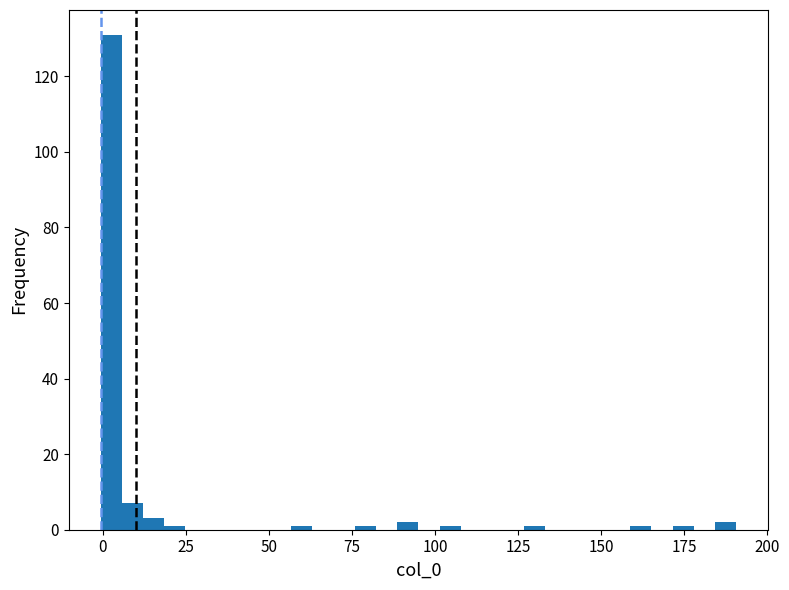

Around what value on the x-axis is the tallest bar? Give the approximate position of its centre, as read against the axis.

5